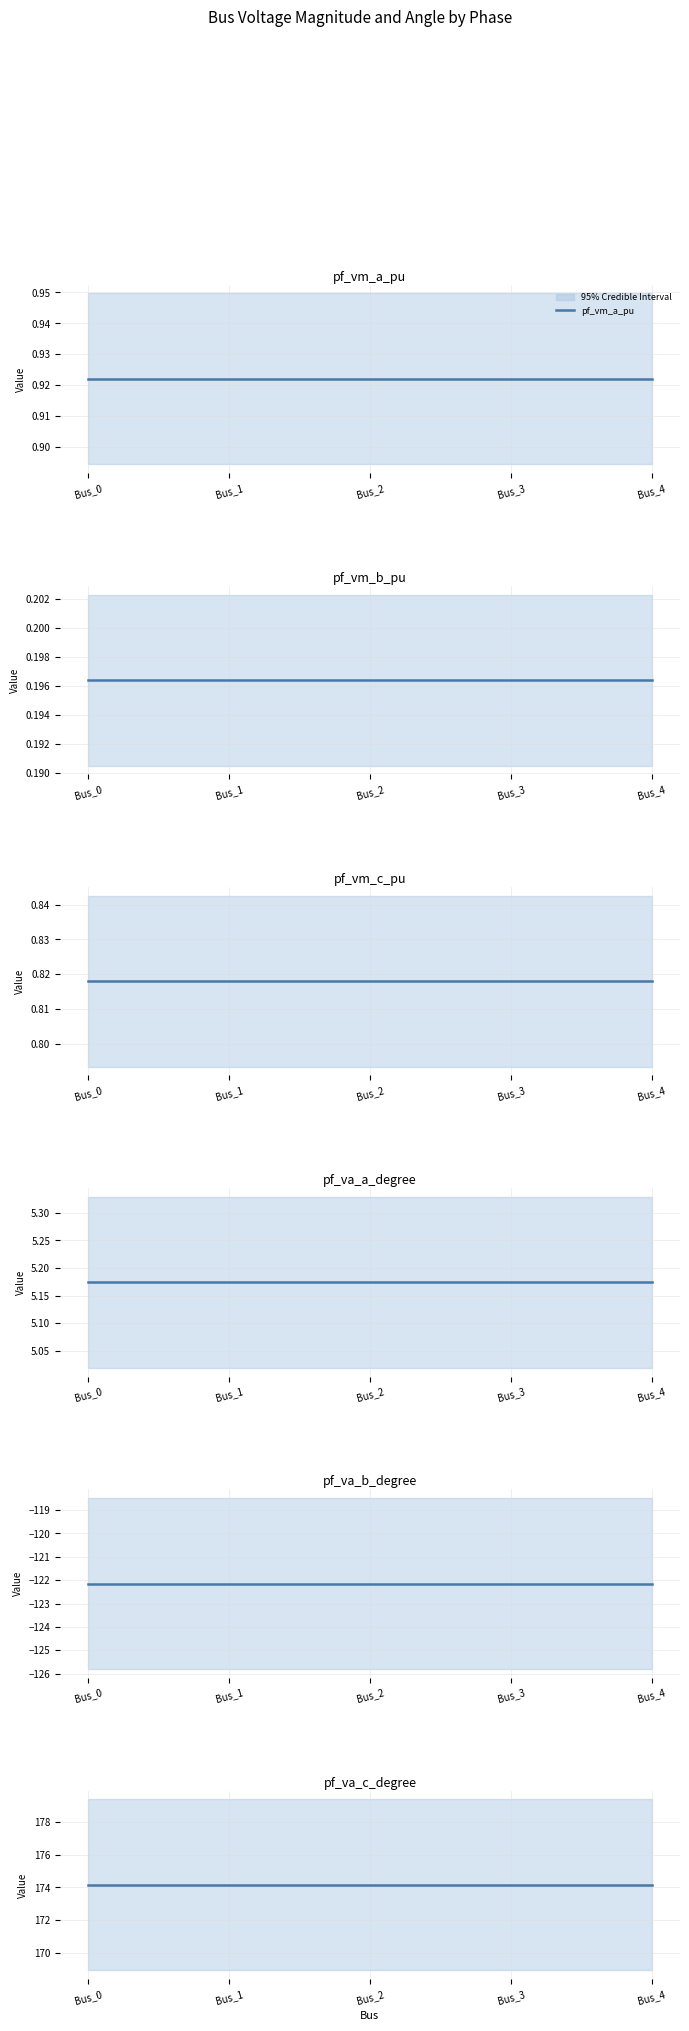

The value of pf_va_b_degree at Bus_4 is -122.1. True or false?

True